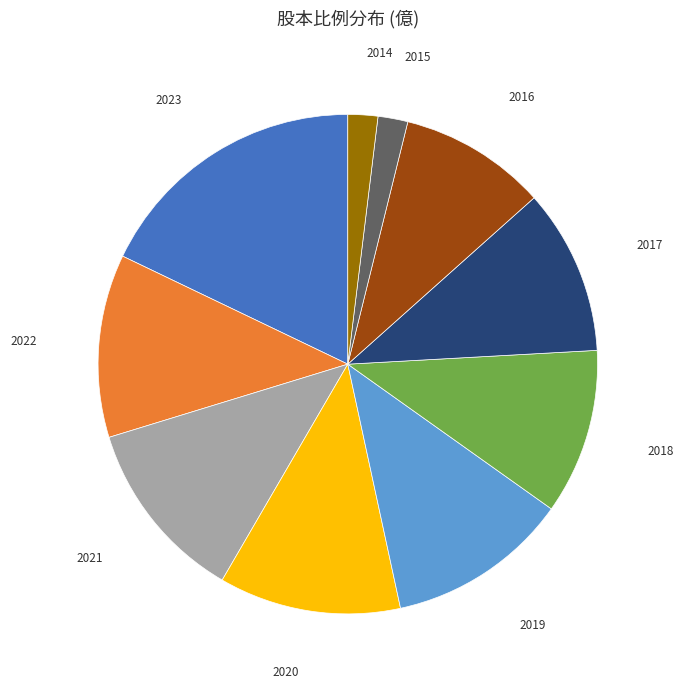

Do 2015 and 2022 together represent more than half of the pie?

No